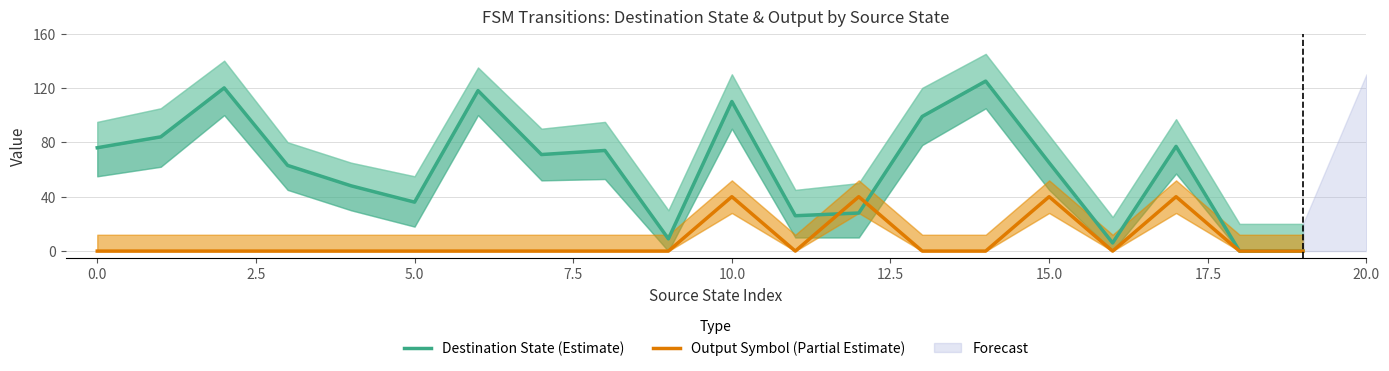

What is the maximum value for Output Symbol (Partial Estimate)?

40